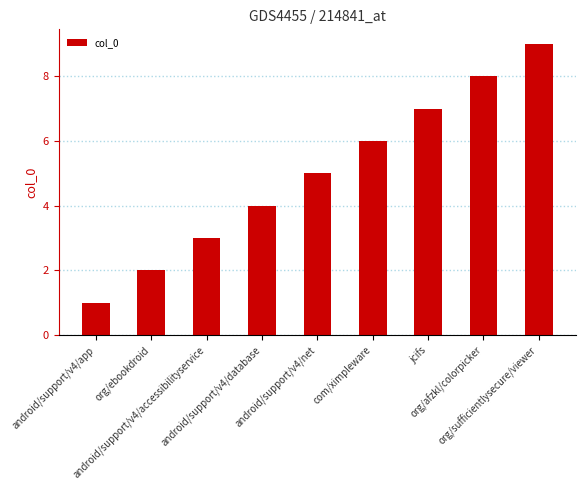

Reading right to left, list all the values displayed in this chart.

org/sufficientlysecure/viewer=9	org/afzkl/colorpicker=8	jcifs=7	com/ximpleware=6	android/support/v4/net=5	android/support/v4/database=4	android/support/v4/accessibilityservice=3	org/ebookdroid=2	android/support/v4/app=1